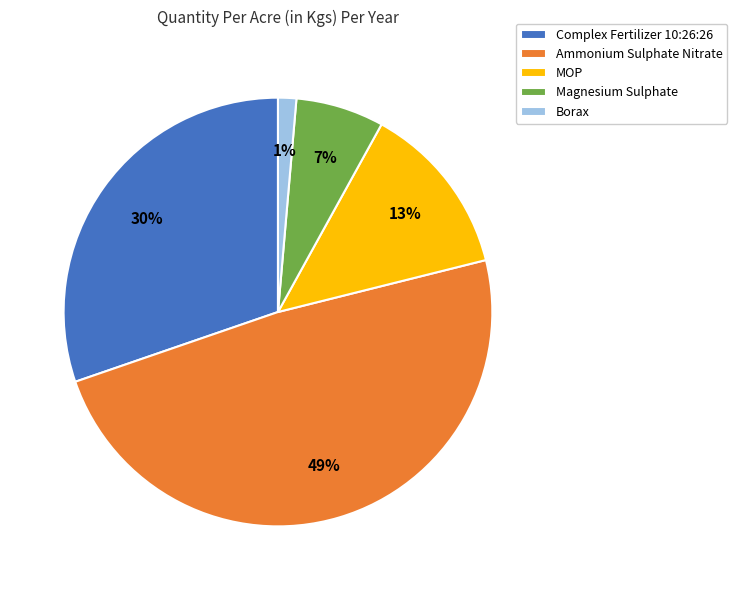

Is there a majority slice in this chart?

No